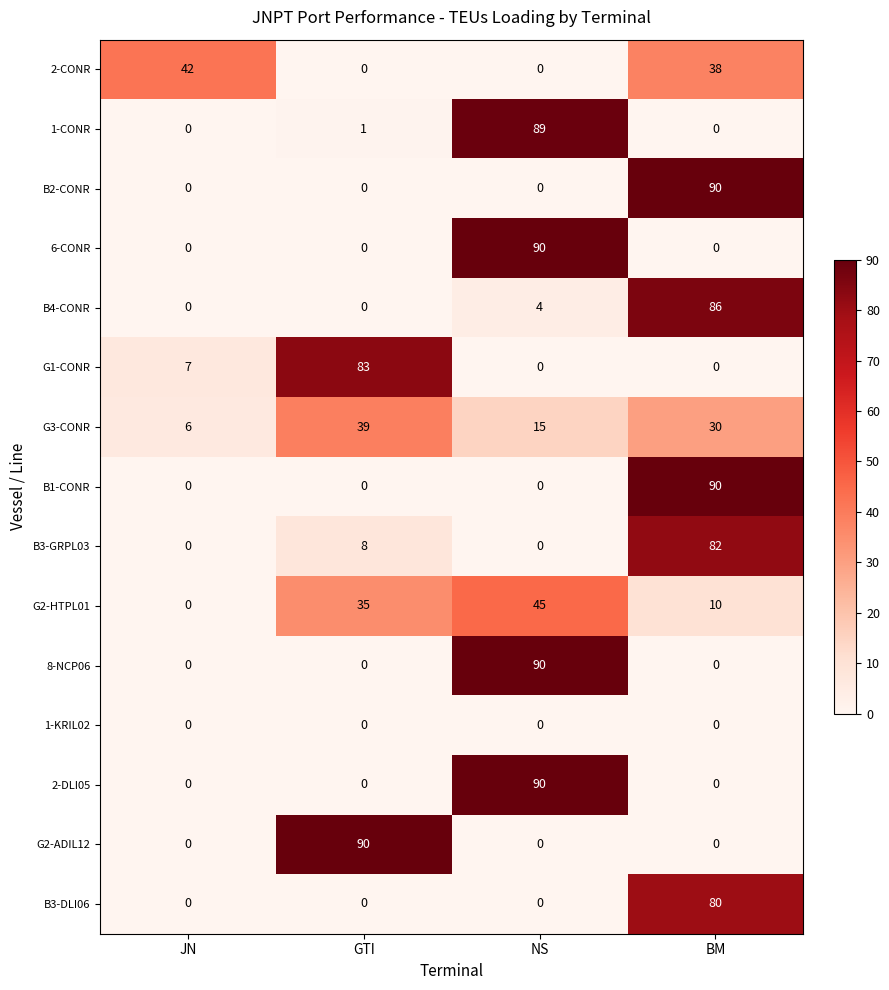

Is it true that B3-GRPL03 equals 8 at GTI?

True